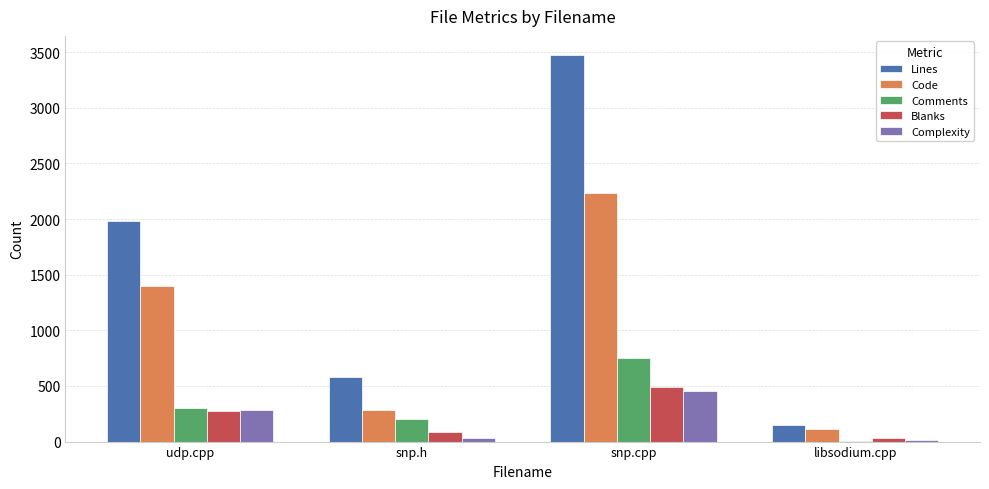

What value does the Complexity series have at udp.cpp, to the nearest 50?

300